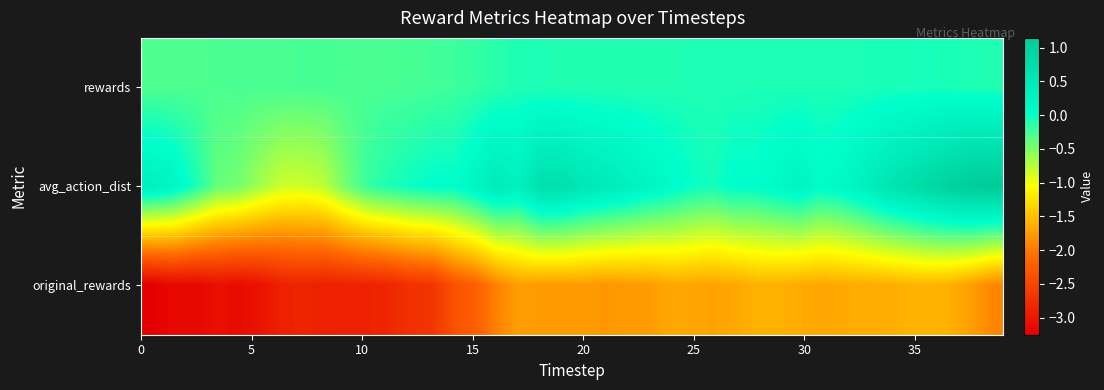

Rank the series by their maximum value, from lowest to highest.

original_rewards, rewards, avg_action_dist